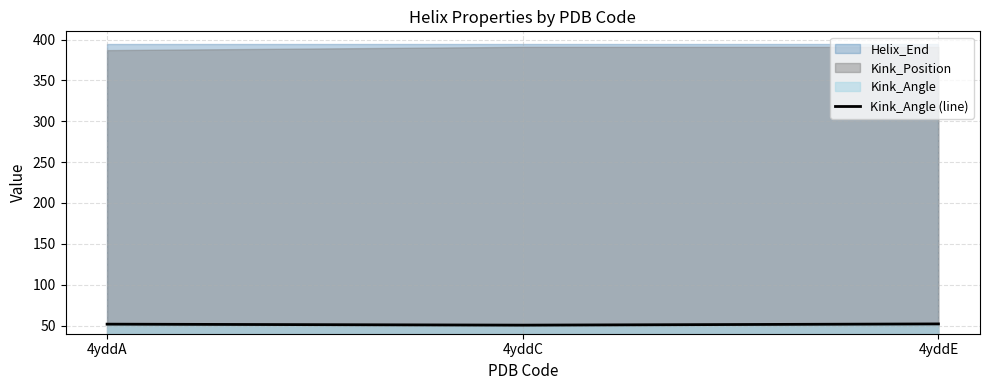

Reading right to left, extract all data points from this chart.

52.0	50.5	51.7